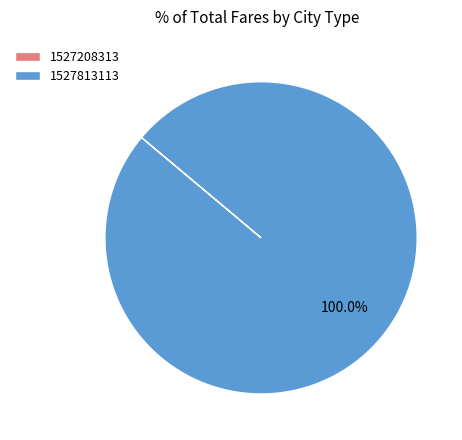

Which category has the biggest portion of the pie?

1527813113